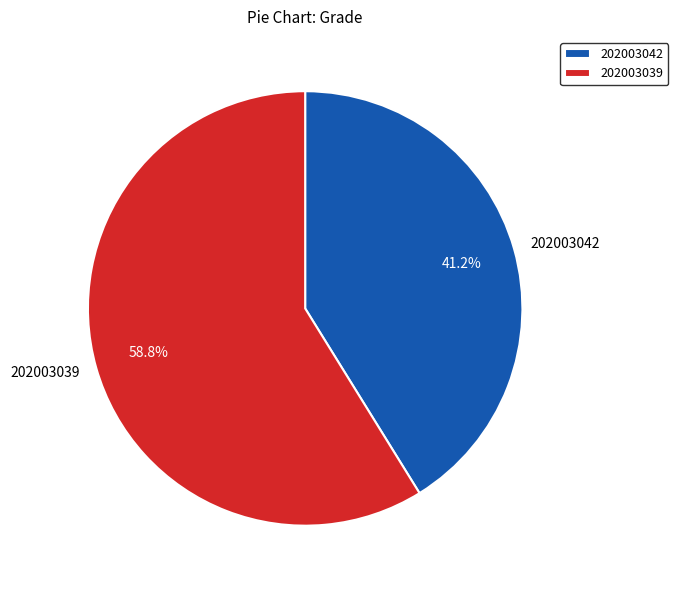

To the nearest percent, what is the combined percentage of 202003042 and 202003039?

100%